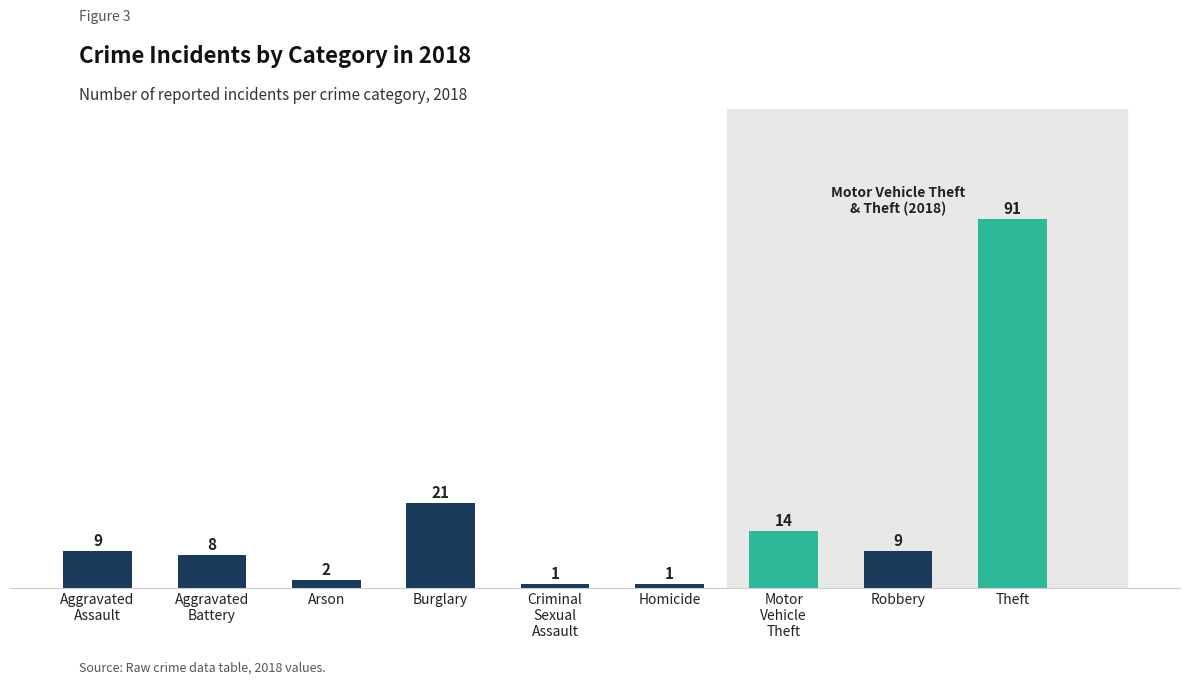

Which has a higher value, Motor
Vehicle
Theft or Homicide?

Motor
Vehicle
Theft